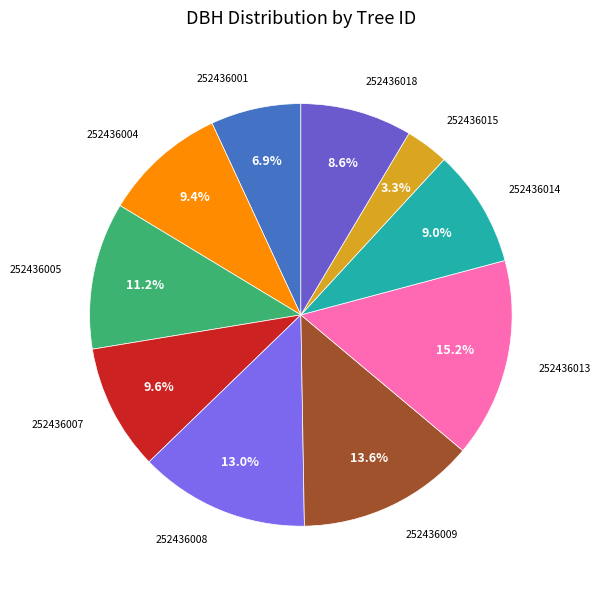

Which slice is the largest?

252436013